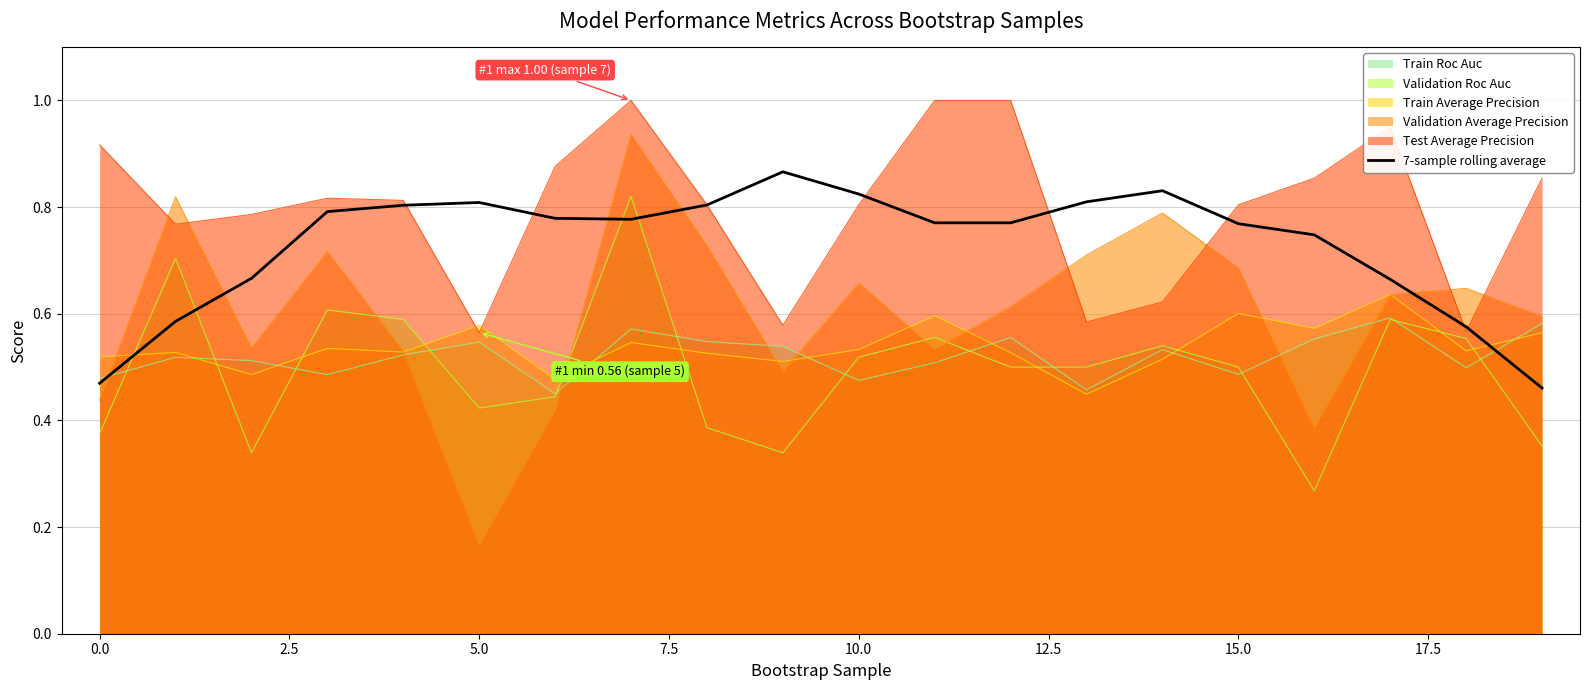

At which label is Validation Average Precision closest to 0?

5.0